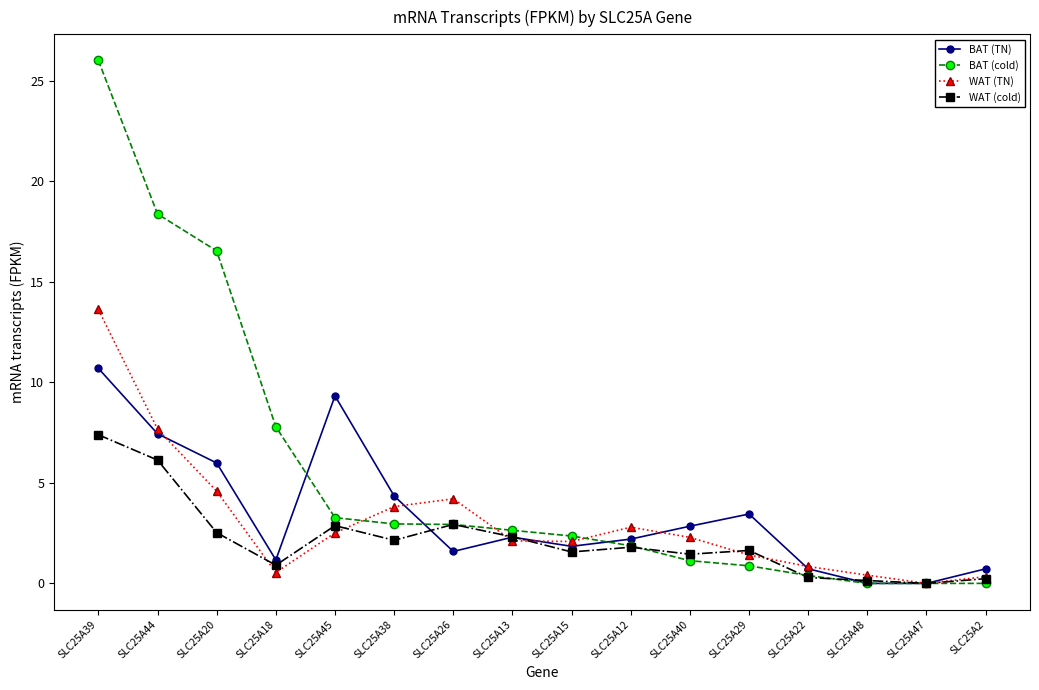

At which label does BAT (cold) reach its peak?

SLC25A39